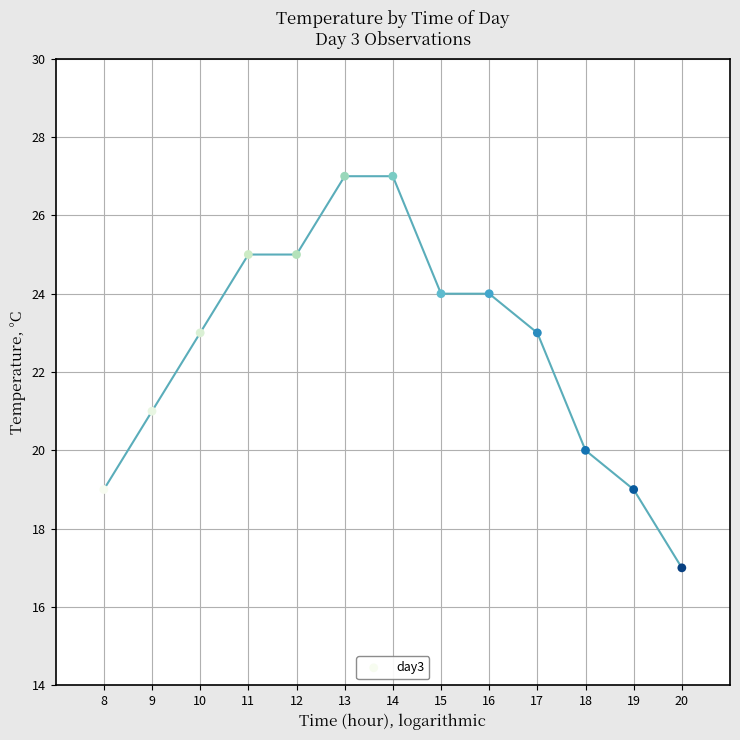

What is the range of X values (max minus min)?

12